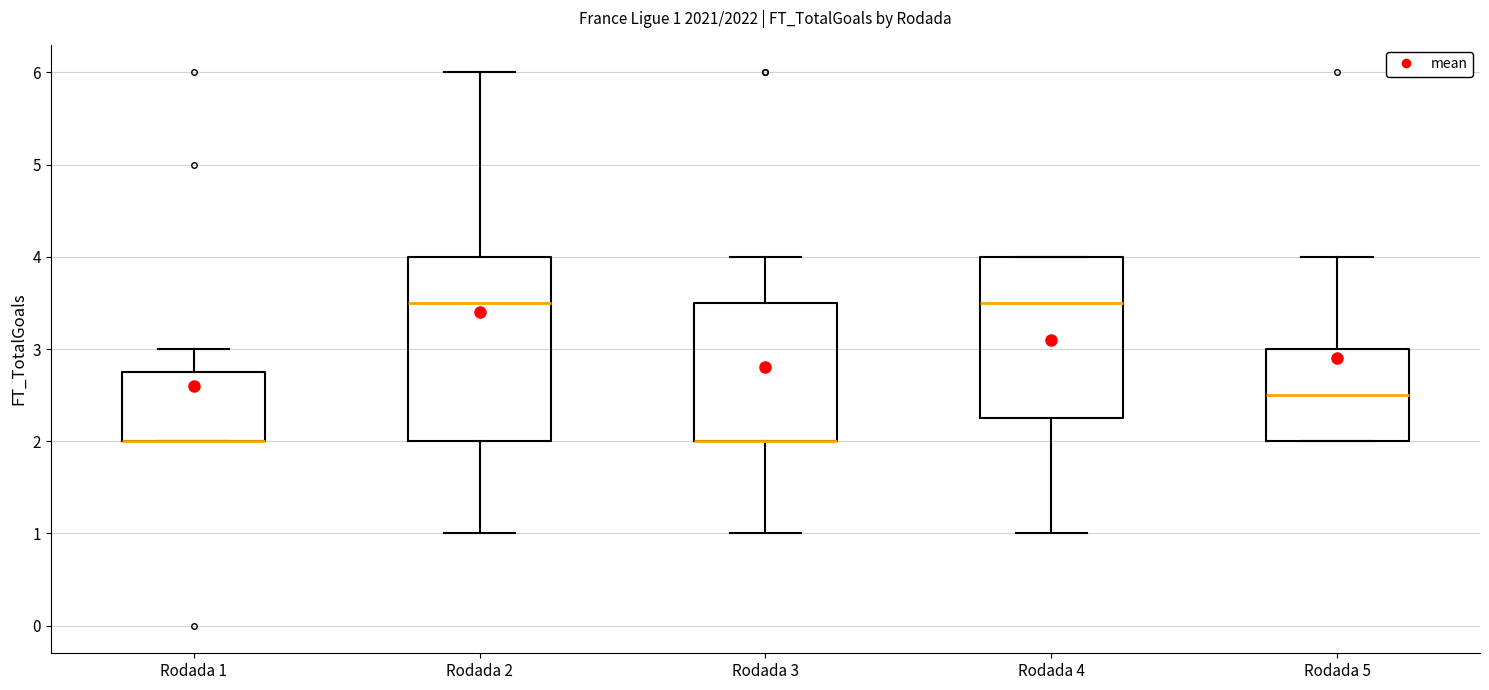

Comparing the boxes themselves (not the whiskers), which one is the tallest?

Rodada 2